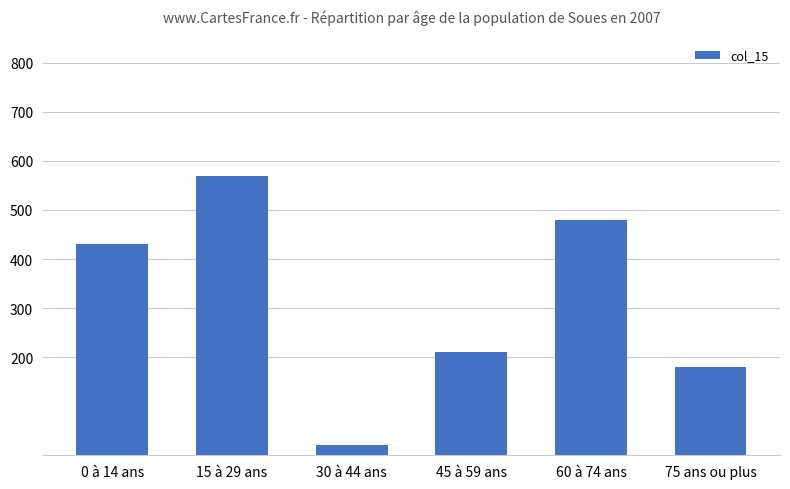

Reading left to right, extract all data points from this chart.

430	570	20	210	480	180